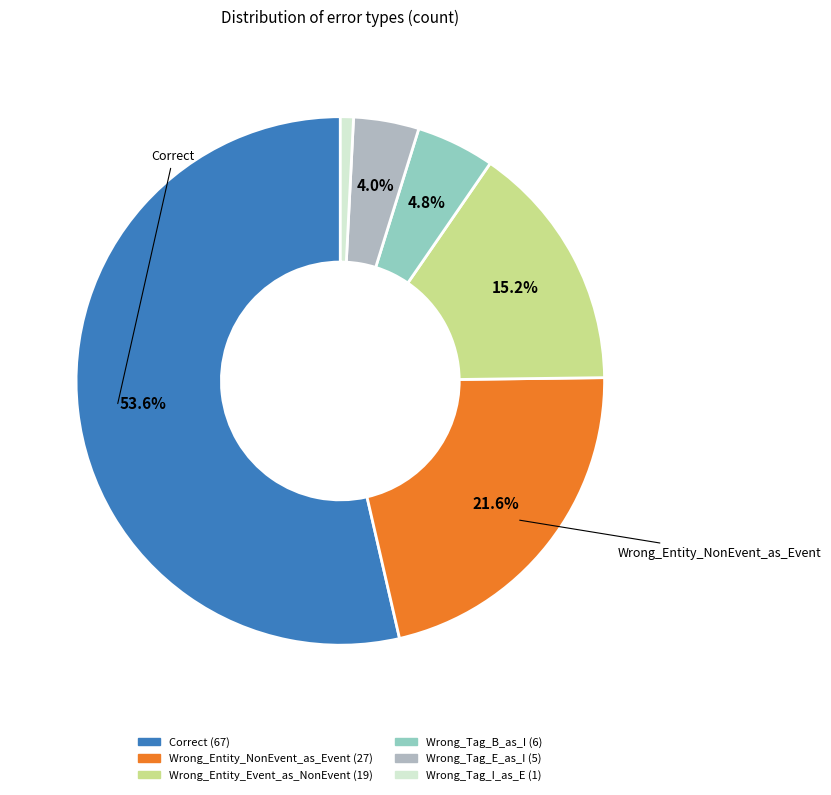

Does Correct account for over 50% of the chart?

Yes